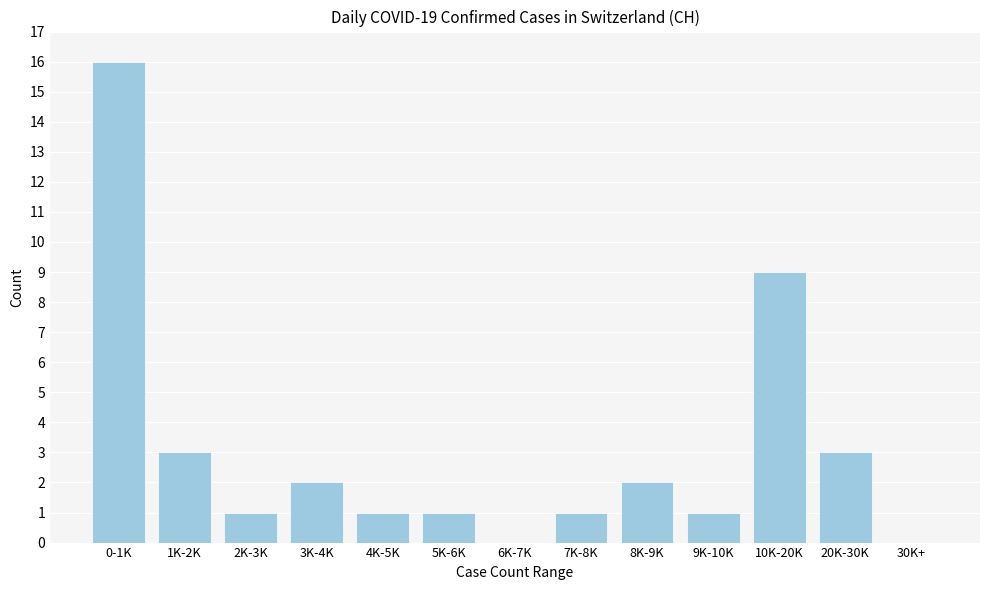

Reading left to right, extract all data points from this chart.

0-1K=16	1K-2K=3	2K-3K=1	3K-4K=2	4K-5K=1	5K-6K=1	6K-7K=0	7K-8K=1	8K-9K=2	9K-10K=1	10K-20K=9	20K-30K=3	30K+=0